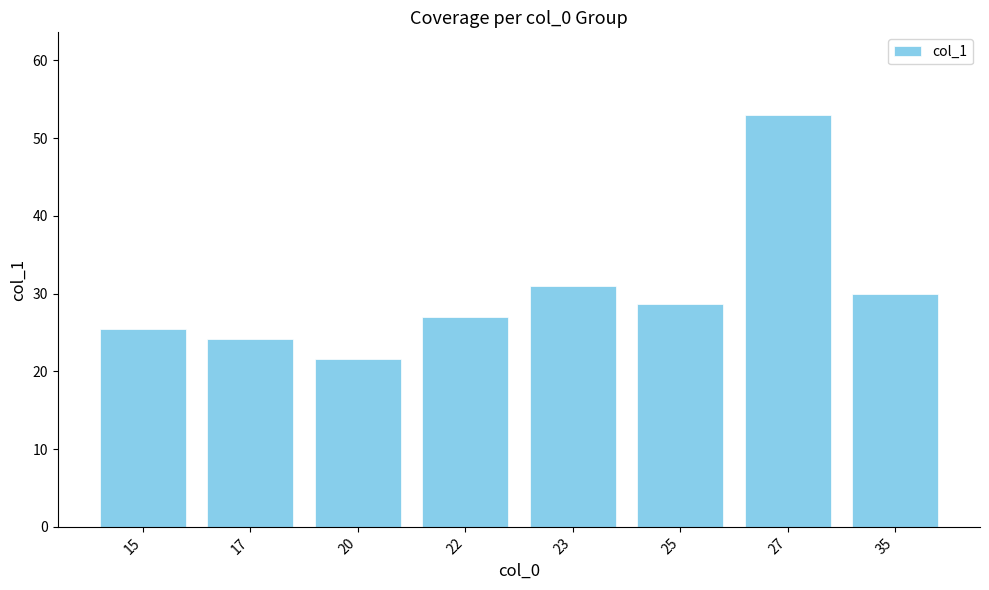

What is the difference between the maximum and minimum values?

31.4